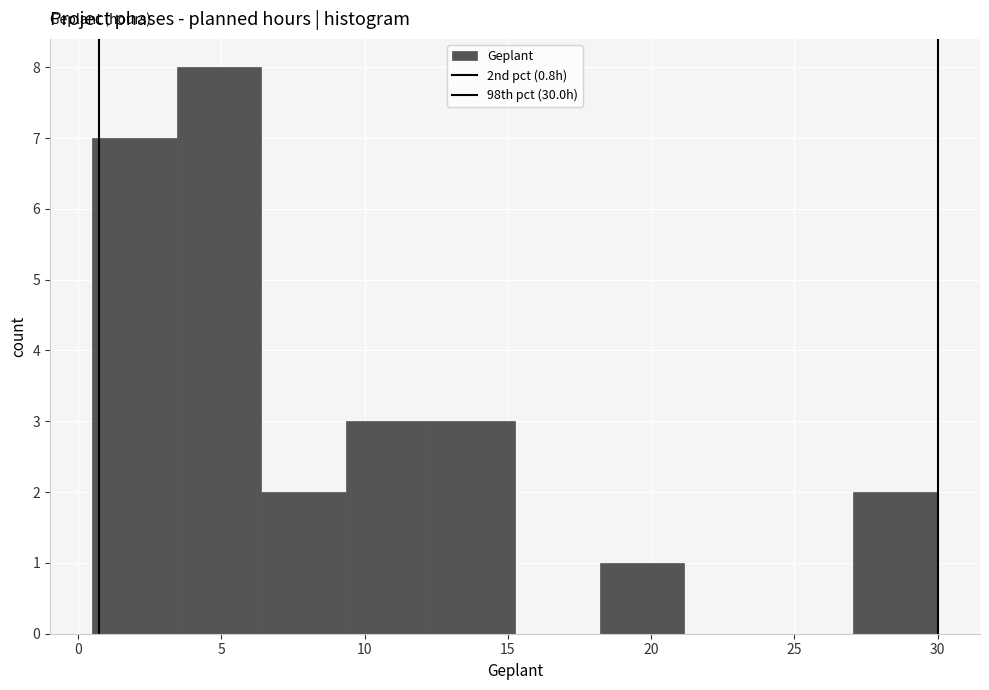

Reading left to right, transcribe this chart: for each bar, give the range it covers on the x-axis and its height. Neither the bar edges nor the heights are printed on the chart, so give them approximately, as read against the axes.

0.50 to 3.45: 7
3.45 to 6.40: 8
6.40 to 9.35: 2
9.35 to 12.30: 3
12.30 to 15.25: 3
15.25 to 18.20: 0
18.20 to 21.15: 1
21.15 to 24.10: 0
24.10 to 27.05: 0
27.05 to 30.00: 2